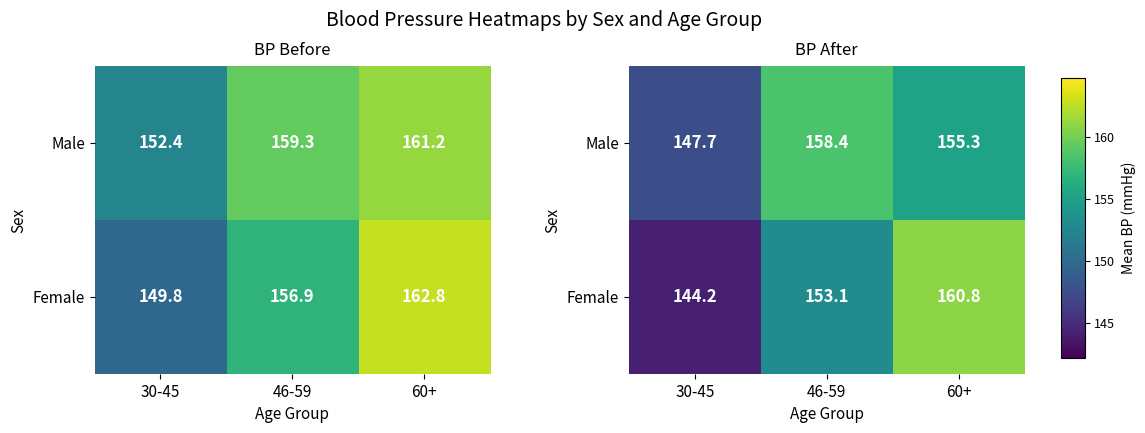

What is the spread (max minus min) of values at 30-45?

3.5